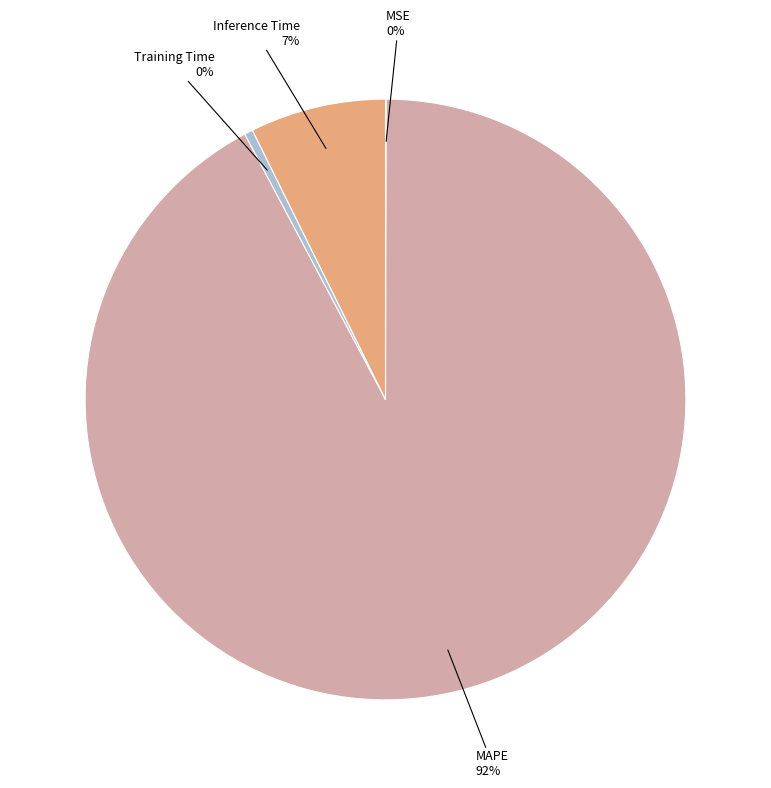

To the nearest percent, what is the average slice percentage?

25%